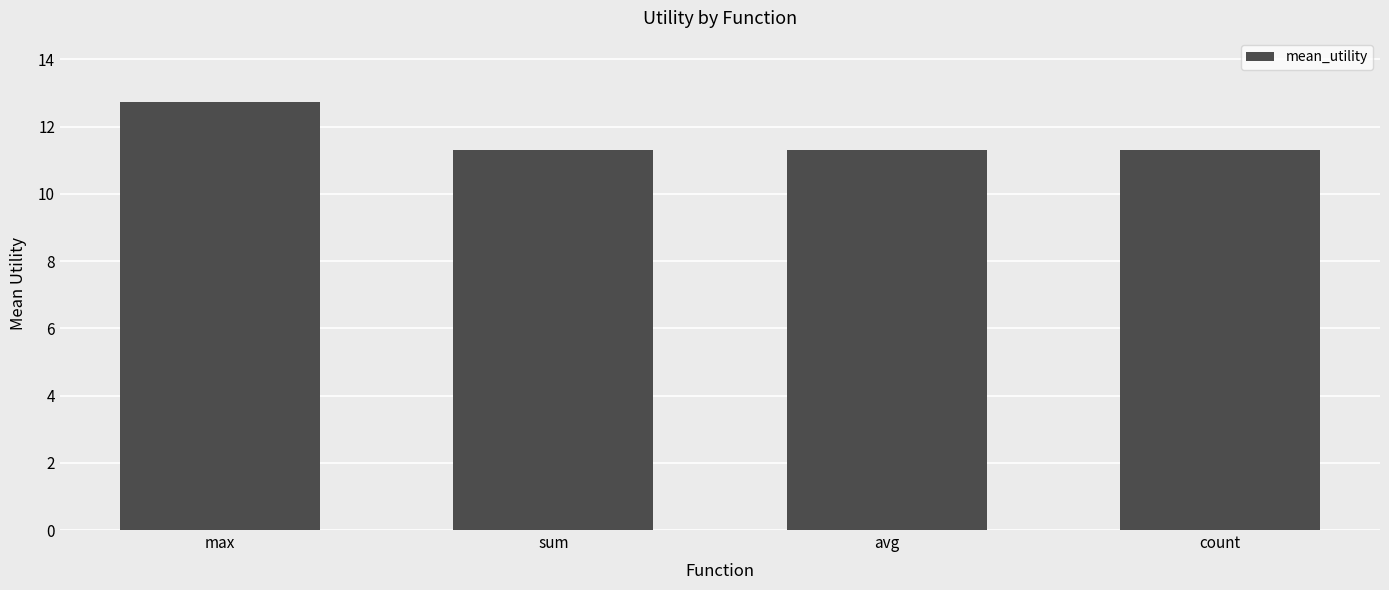

What is the difference between the values at max and avg?

1.4